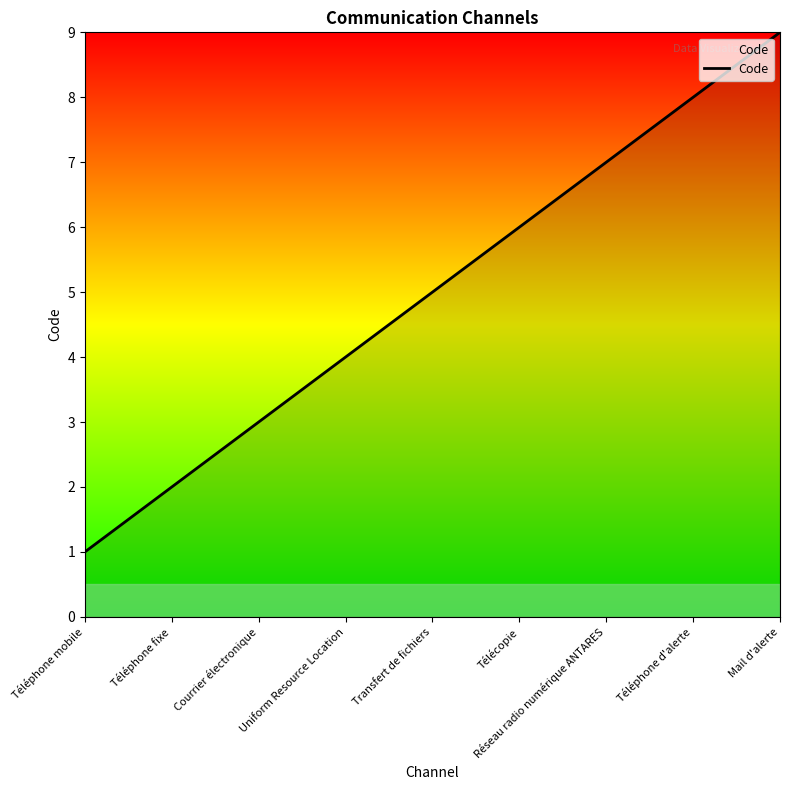

Reading left to right, list all the values displayed in this chart.

Téléphone mobile=1	Téléphone fixe=2	Courrier électronique=3	Uniform Resource Location=4	Transfert de fichiers=5	Télécopie=6	Réseau radio numérique ANTARES=7	Téléphone d'alerte=8	Mail d'alerte=9